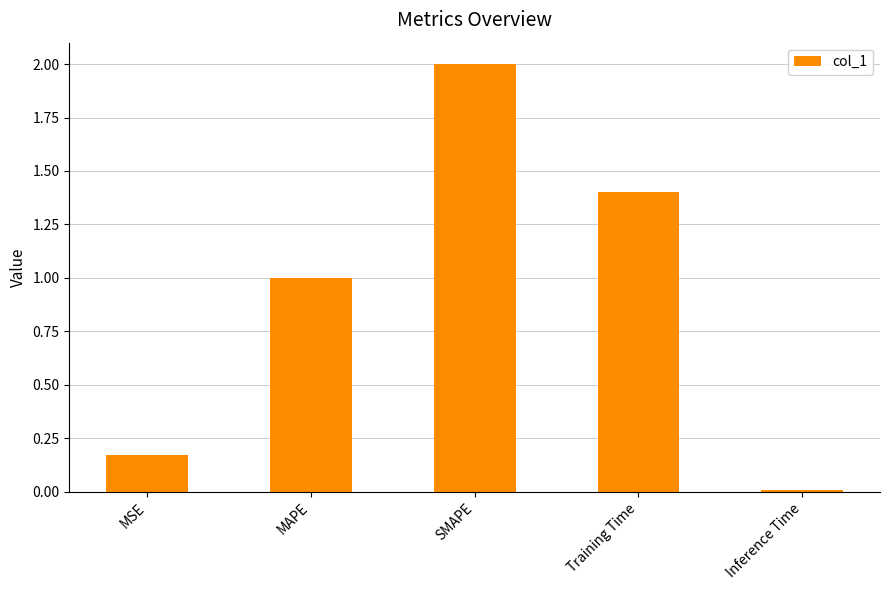

What is the average value?

0.9